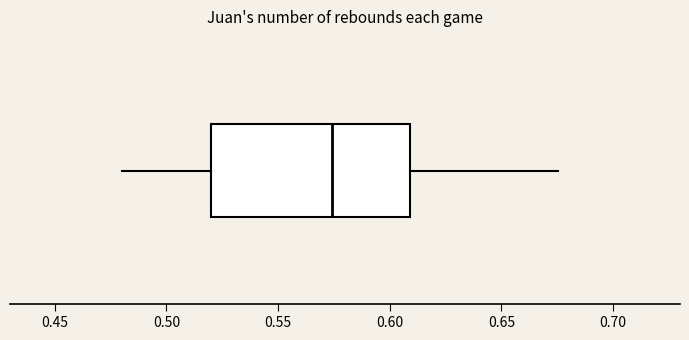

Read this box plot against the x-axis: the position of the median line, the range covered by the box, and the ends of both whiskers. The values are not printed on the chart, so give them approximately, as read against the axis.

median 0.575, box 0.520 to 0.610, whiskers 0.480 to 0.675